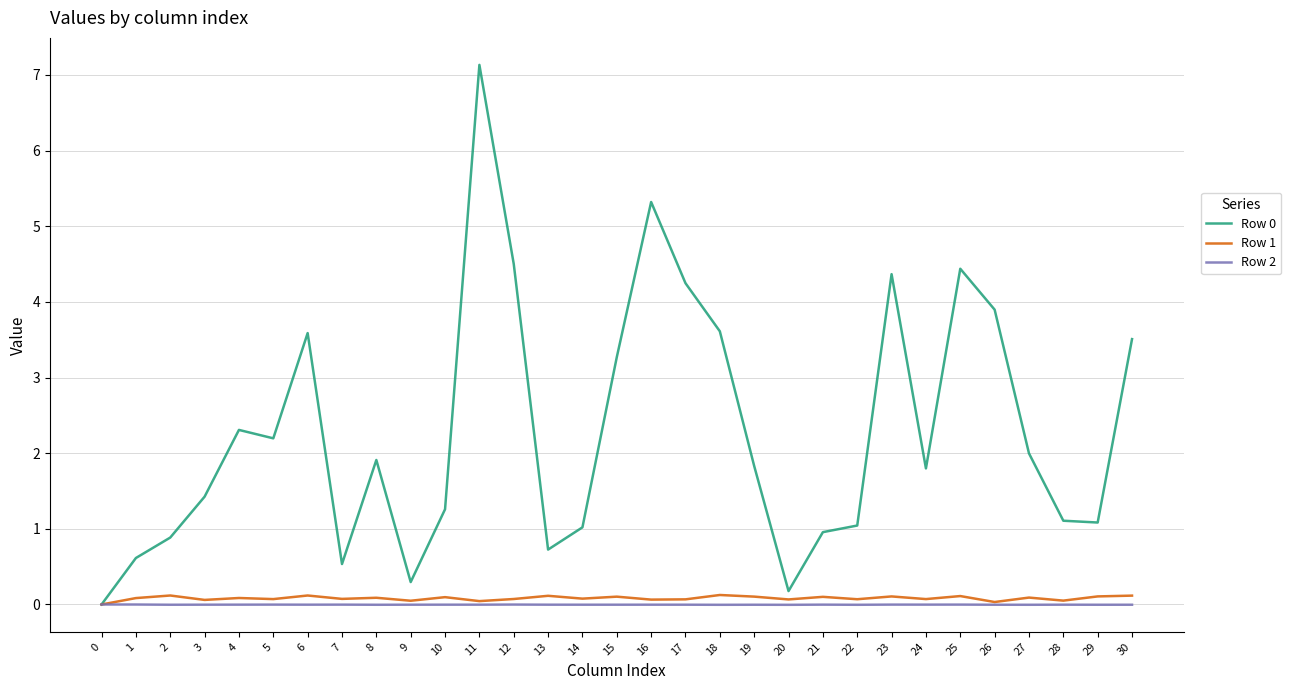

At which category is the sum across all series the highest?

11